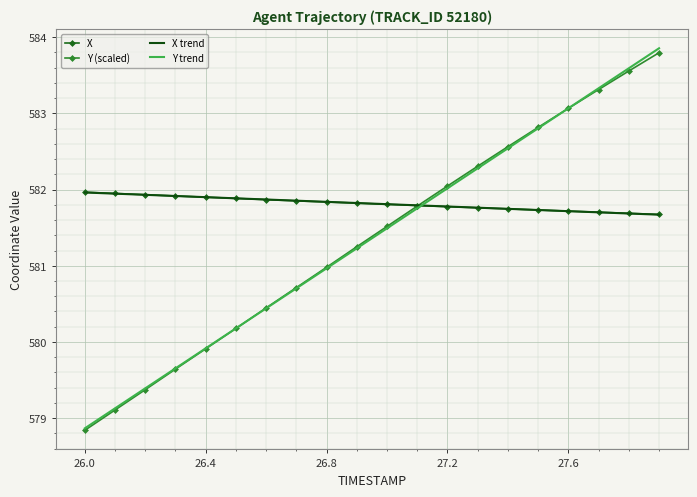

Which series has the largest range (max minus min)?

Y trend